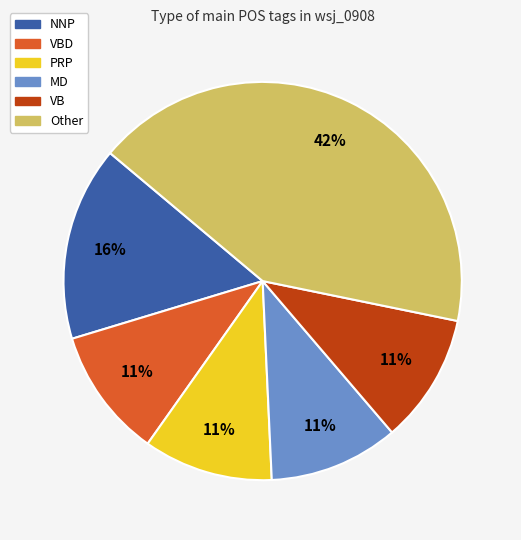

How many slices are in this pie chart?

6